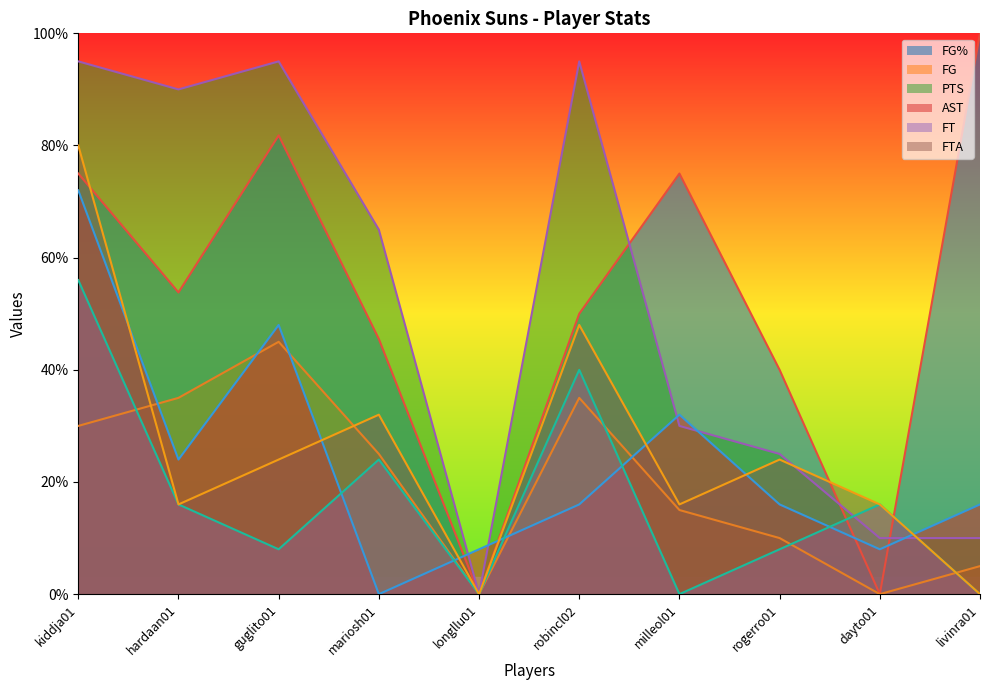

Which series has the largest total across all categories?

FG%